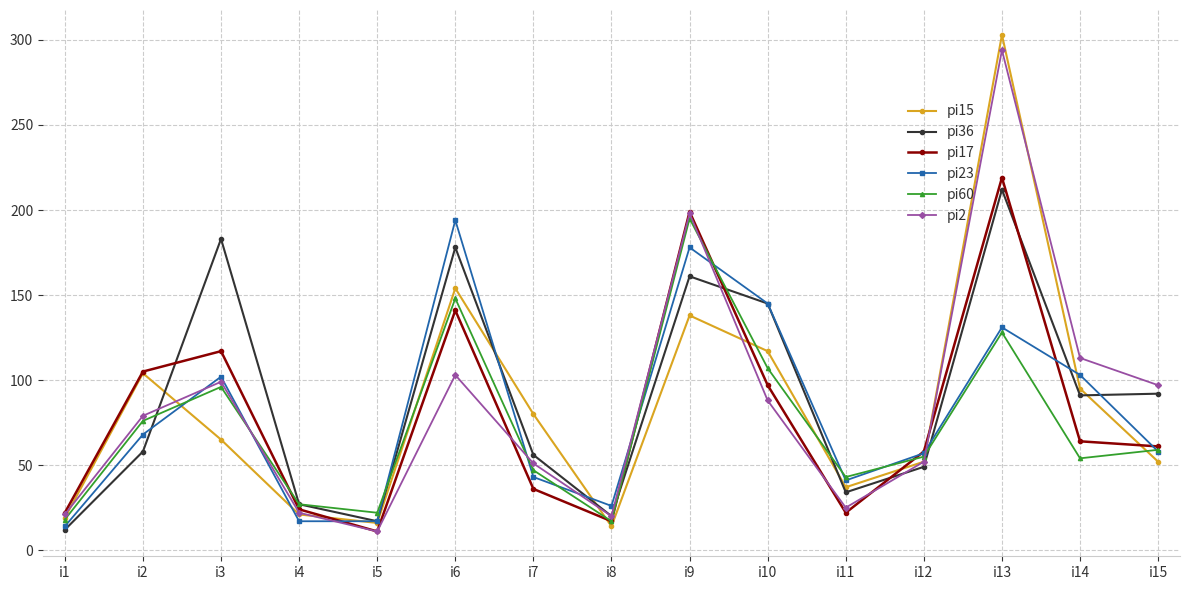

What are all the series names shown in the legend?

pi15, pi36, pi17, pi23, pi60, pi2